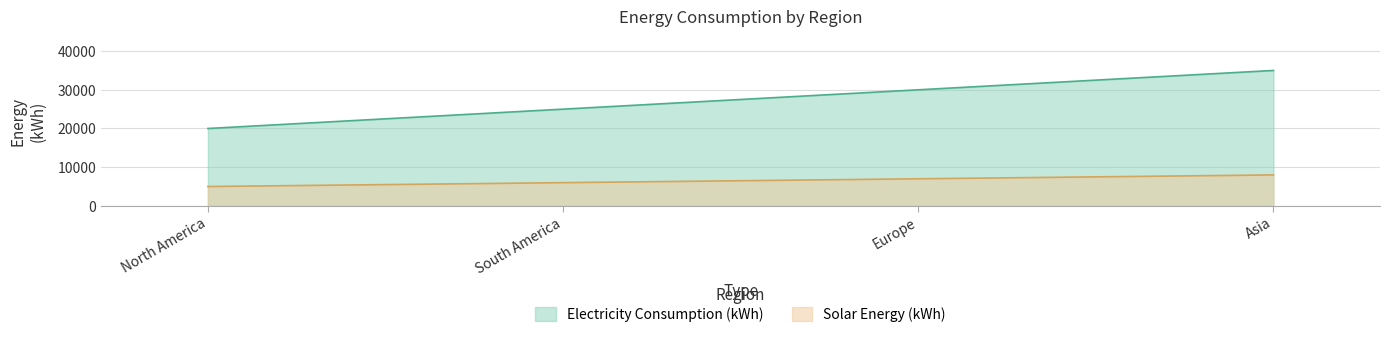

At how many categories does at least one series exceed 22234?

3